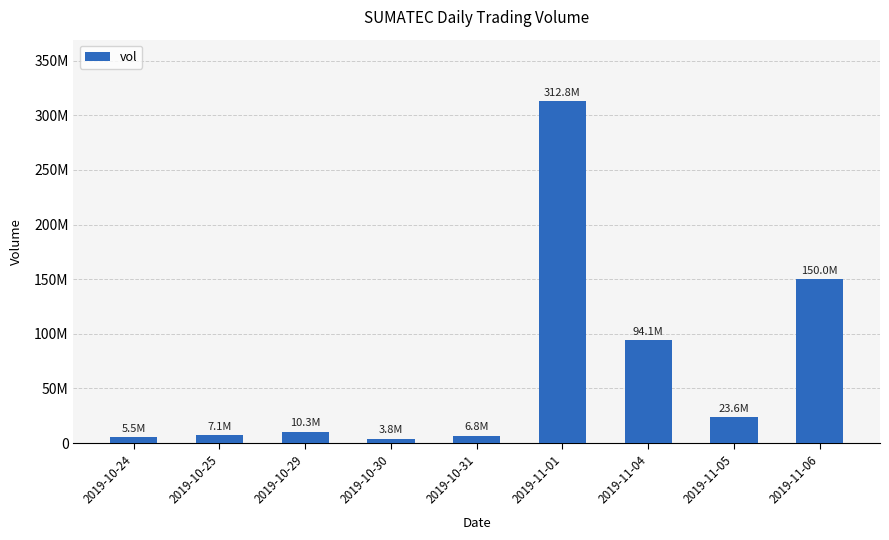

Which category has the lowest value across all series?

2019-10-30